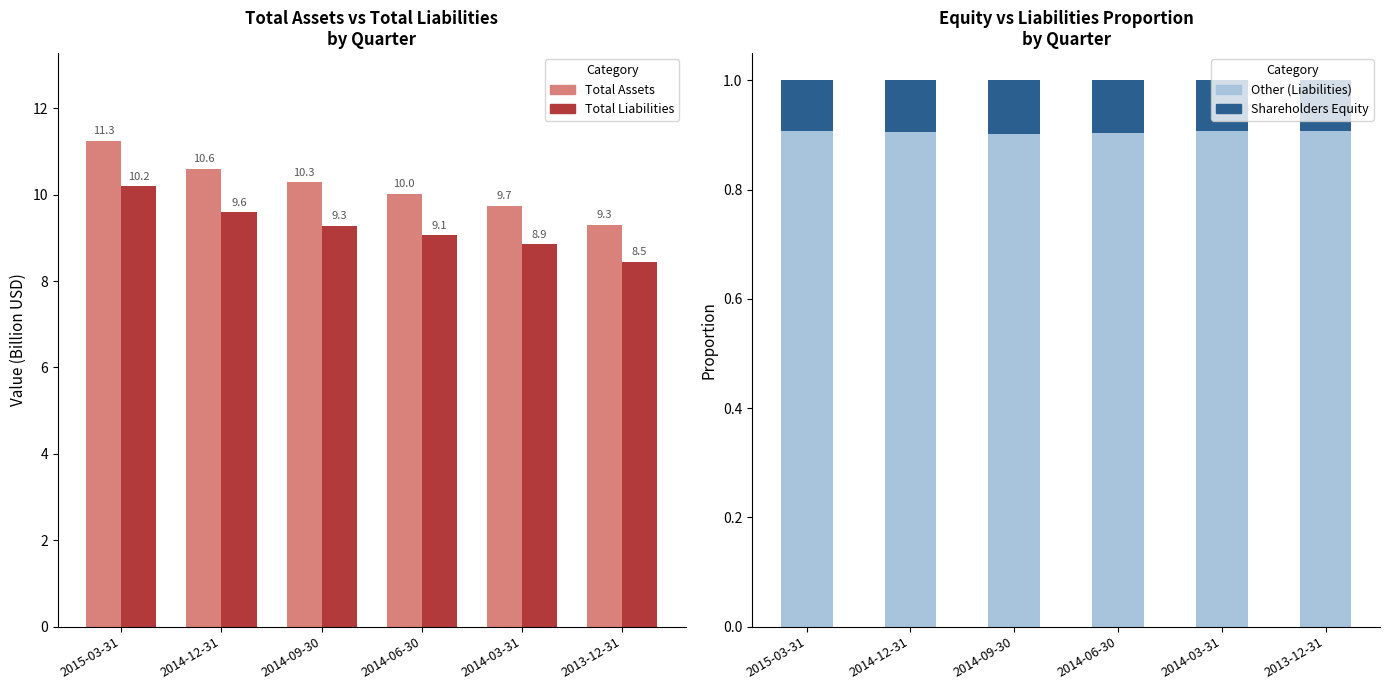

What are all the series names shown in the legend?

Total Assets, Total liabilities, Other (Liabilities), Shareholders Equity